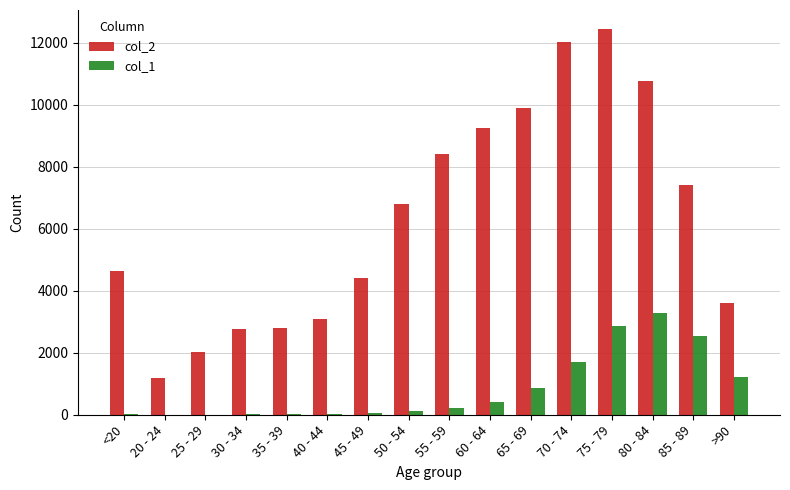

What is the maximum value for col_1?

3273